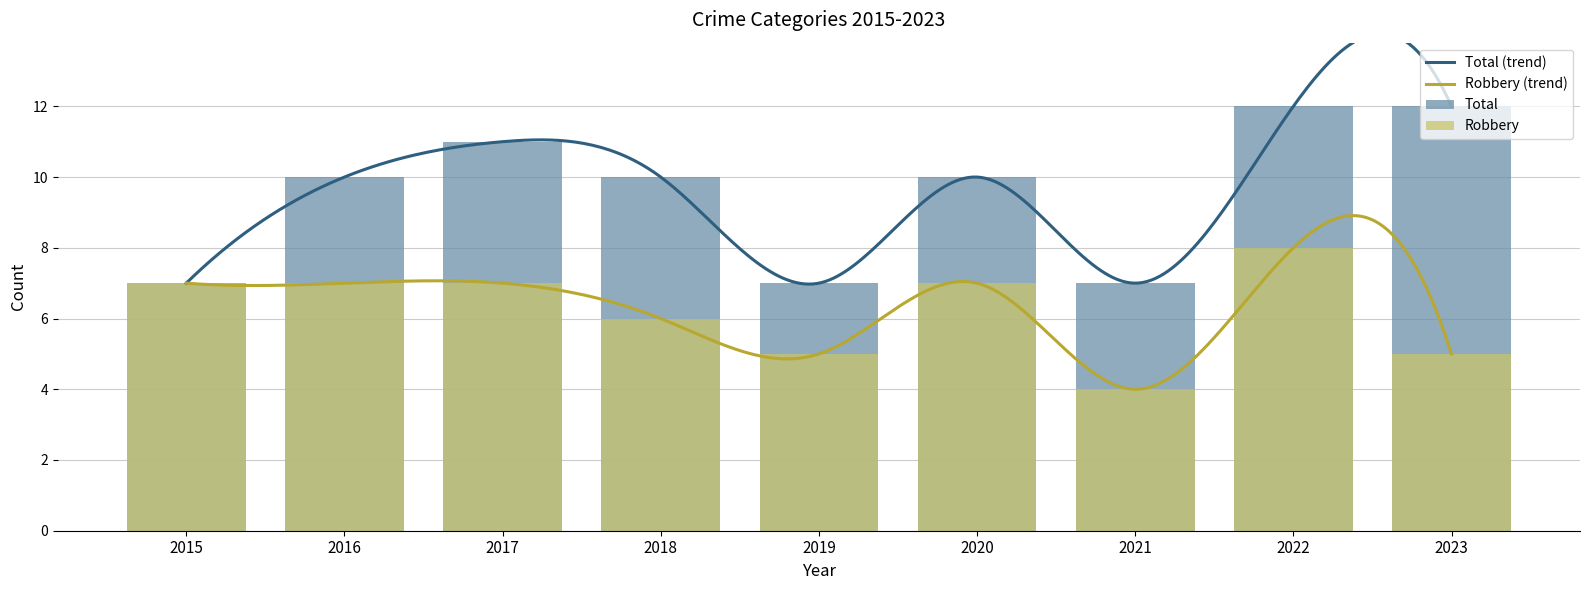

How many distinct data groups are displayed?

2